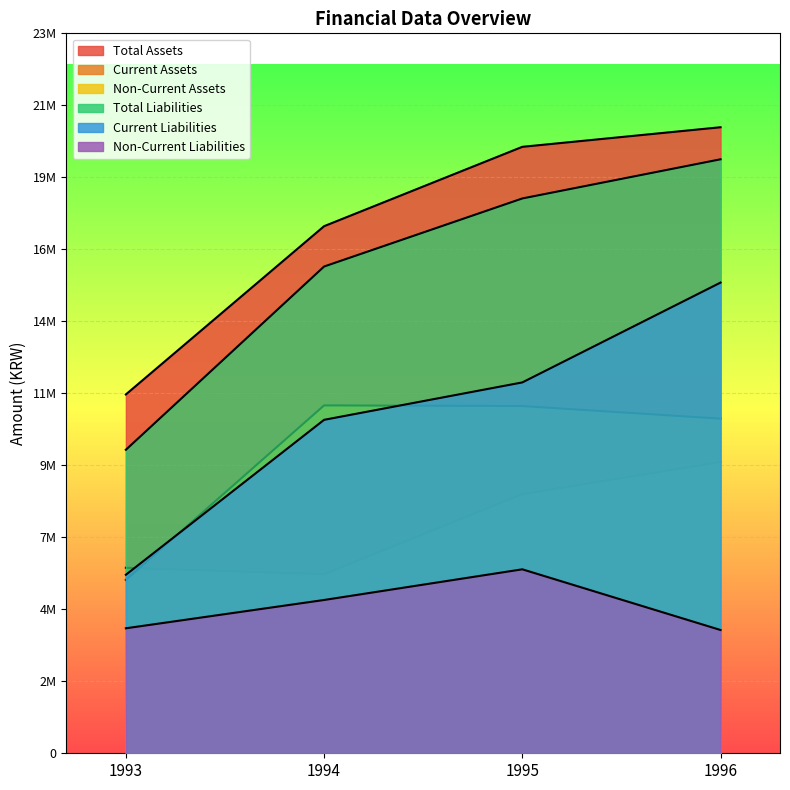

What is the difference between the maximum and minimum values in the Non-Current Liabilities series?

2008659